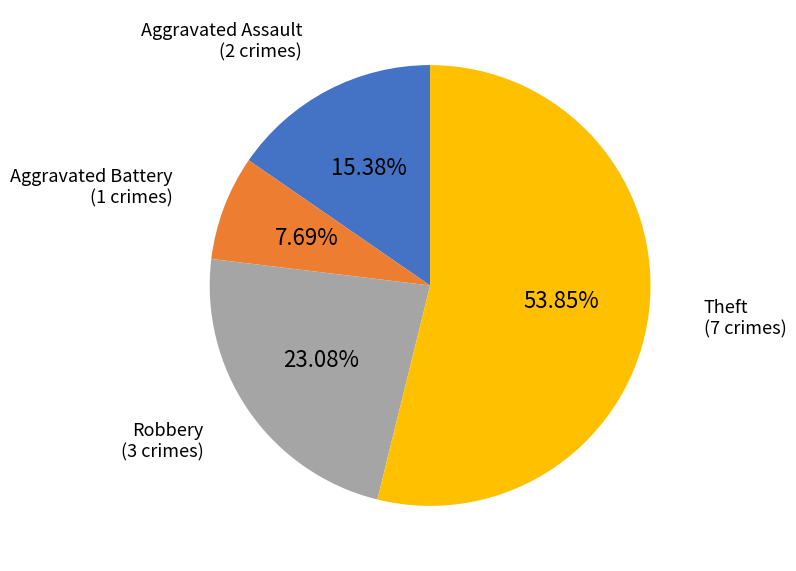

How many segments does this pie chart have?

4